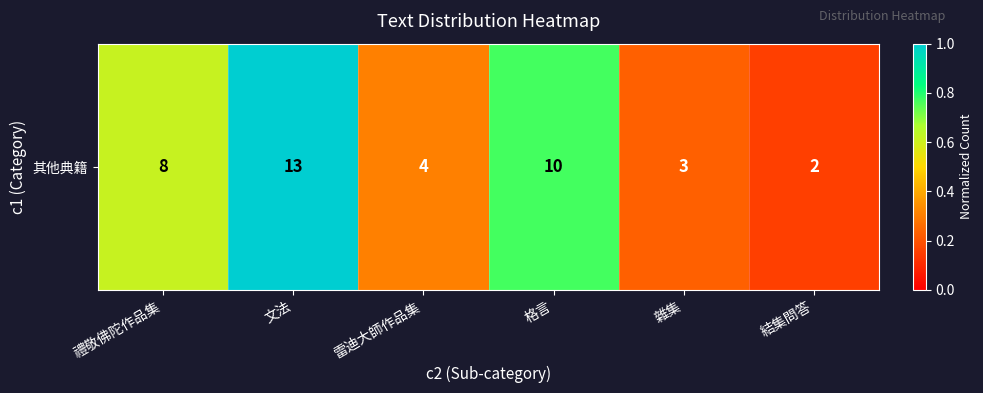

Reading right to left, extract all data points from this chart.

0.2	0.2	0.8	0.3	1.0	0.6